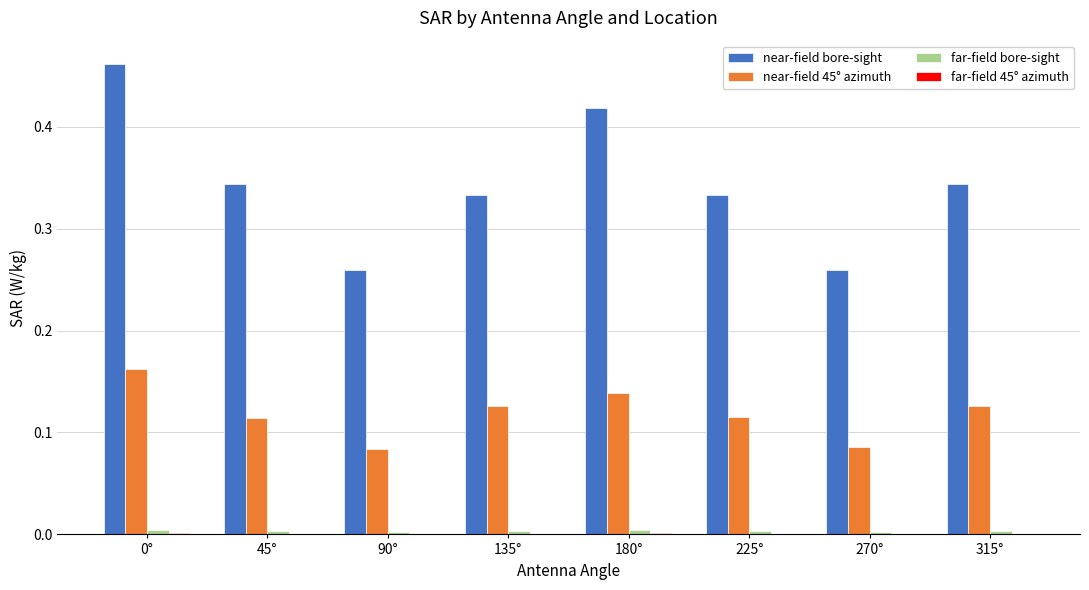

Which series changed the most between 135° and 270°?

near-field bore-sight